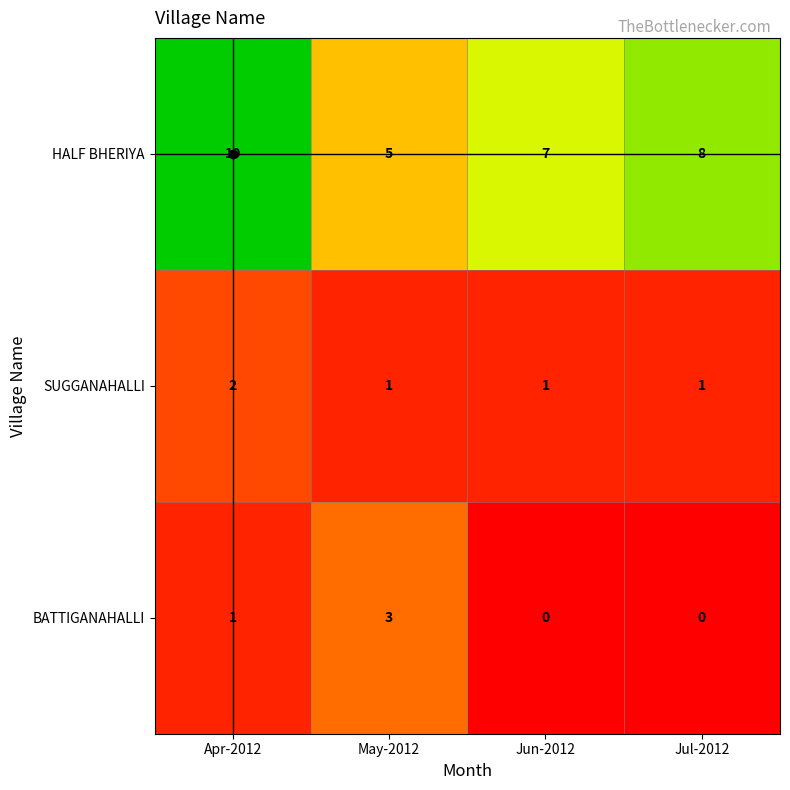

What is the maximum value shown in the chart?

10